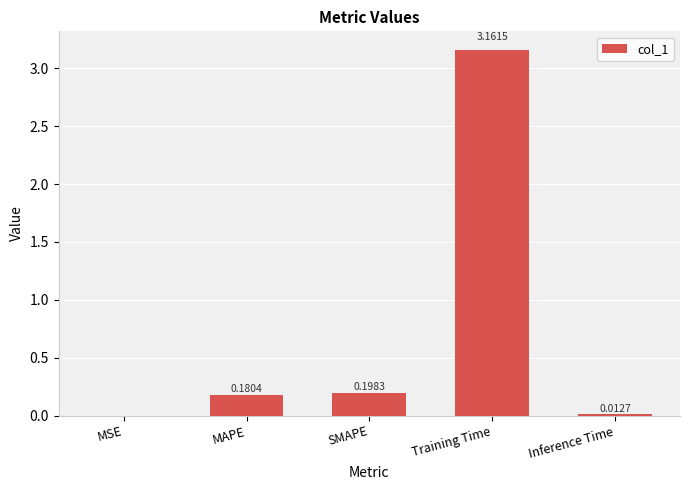

How many data points does each series have?

5